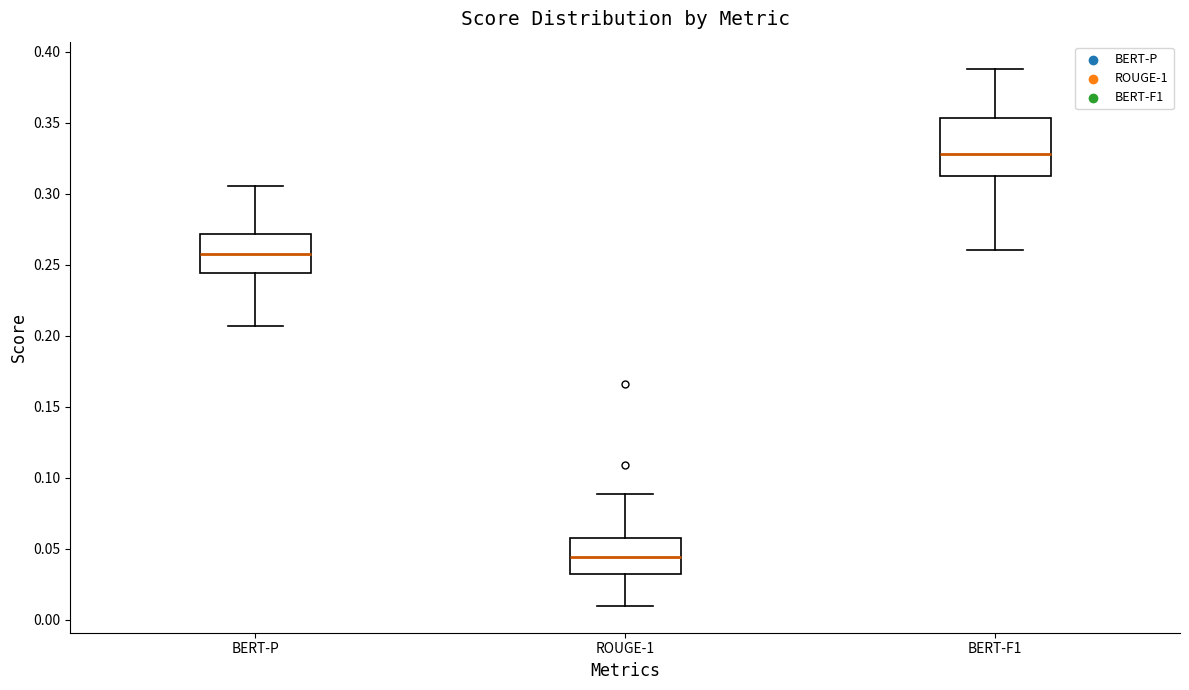

Reading left to right, read every box against the y-axis: the position of its median line, the range the box covers, and the ends of its whiskers. The values are not printed on the chart, so give them approximately, as read against the axis.

BERT-P: median 0.255, box 0.245 to 0.270, whiskers 0.205 to 0.305
ROUGE-1: median 0.045, box 0.035 to 0.060, whiskers 0.010 to 0.090
BERT-F1: median 0.330, box 0.315 to 0.355, whiskers 0.260 to 0.390